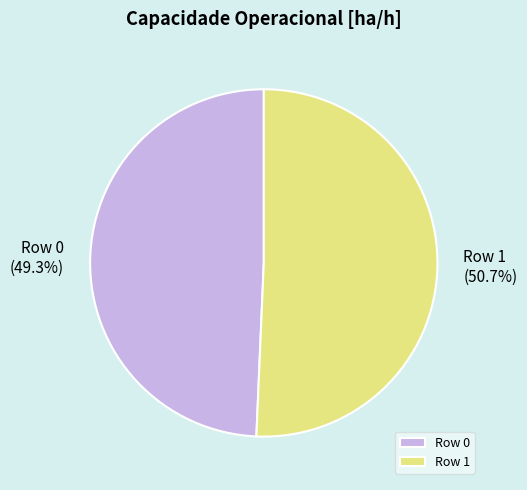

To the nearest percent, what is the difference between the largest and smallest slice percentages?

1%